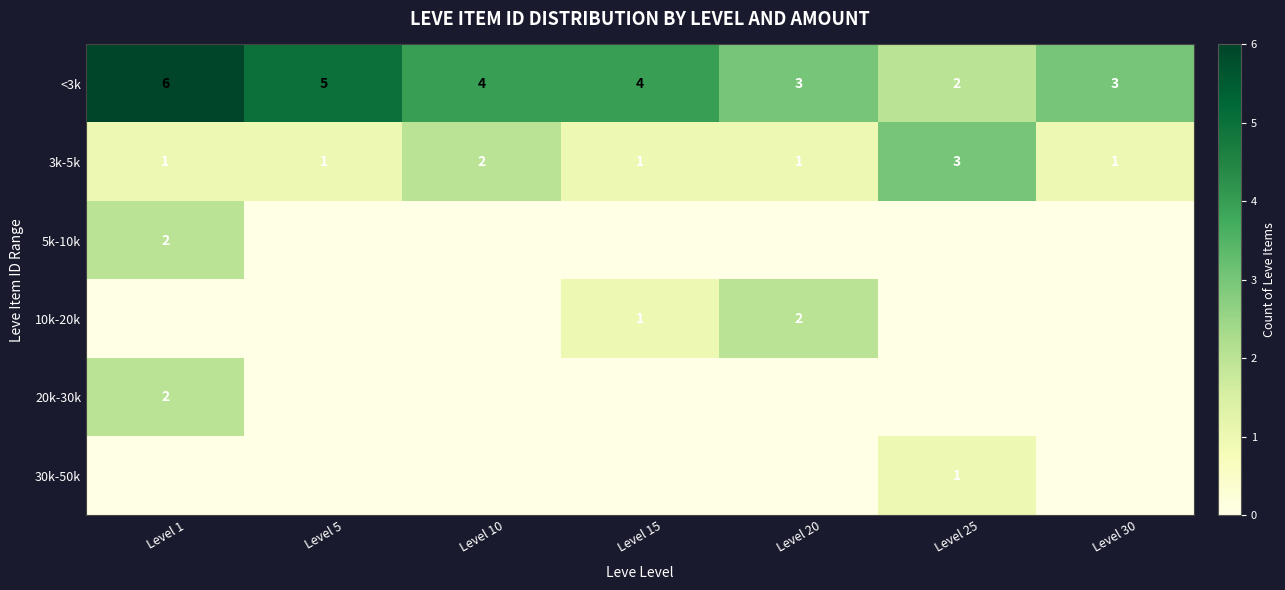

What is the highest value of the 3k-5k series?

3